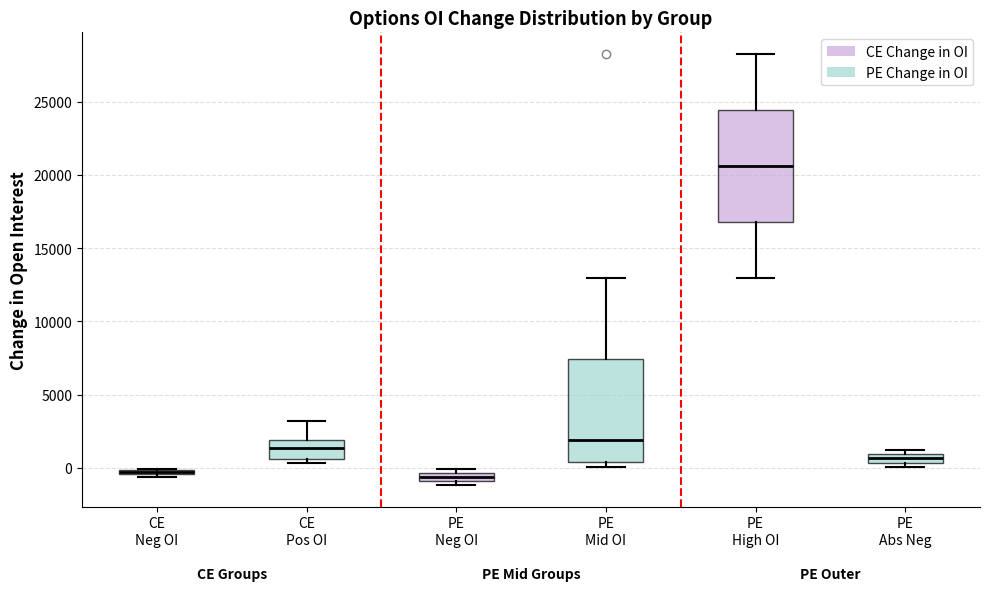

Where does the median line of the box for PE Mid OI sit on the y-axis? The values are not printed on the chart, so give them approximately, as read against the axis.

2000